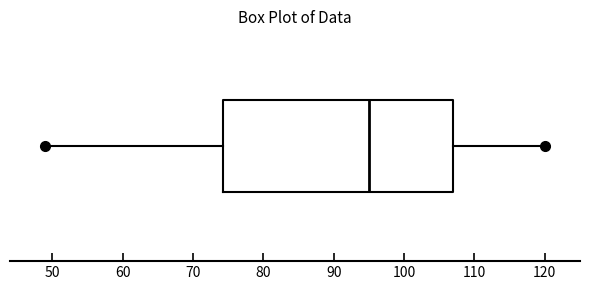

Read this box plot against the x-axis: the position of the median line, the range covered by the box, and the ends of both whiskers. The values are not printed on the chart, so give them approximately, as read against the axis.

median 95, box 74 to 107, whiskers 49 to 120